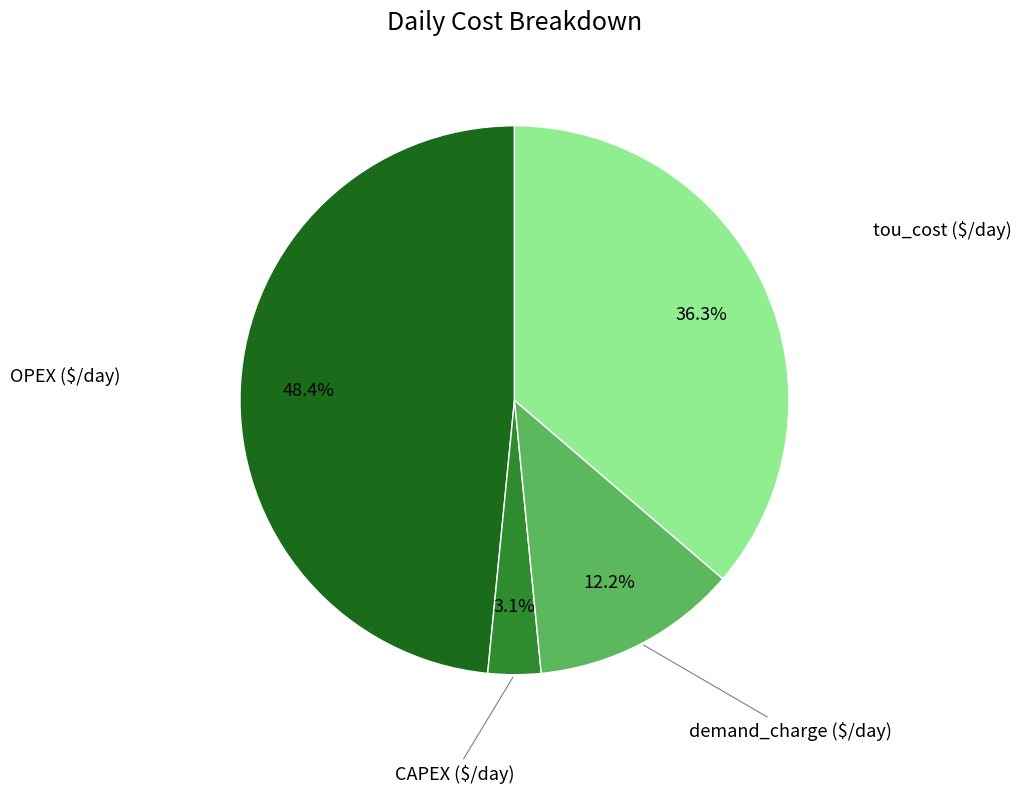

True or false: tou_cost ($/day) accounts for 25% of the total.

False